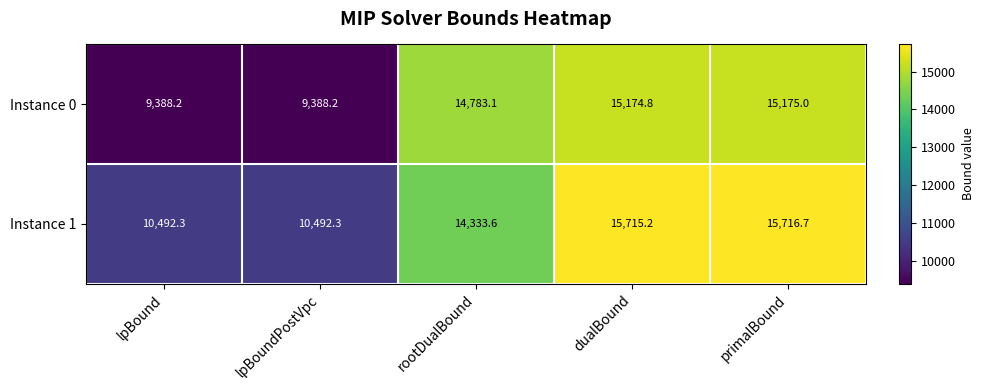

What is the greatest value displayed?

15716.7